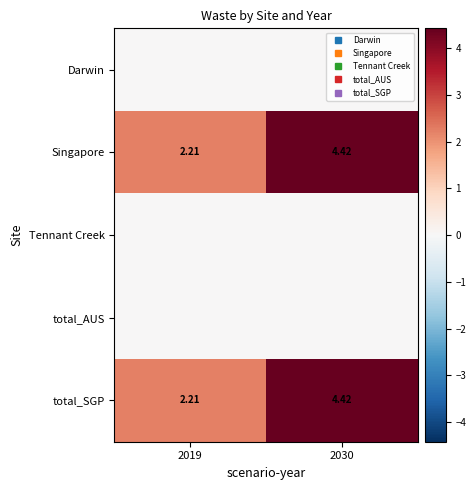

Which series changed the most between 2019 and 2030?

Singapore